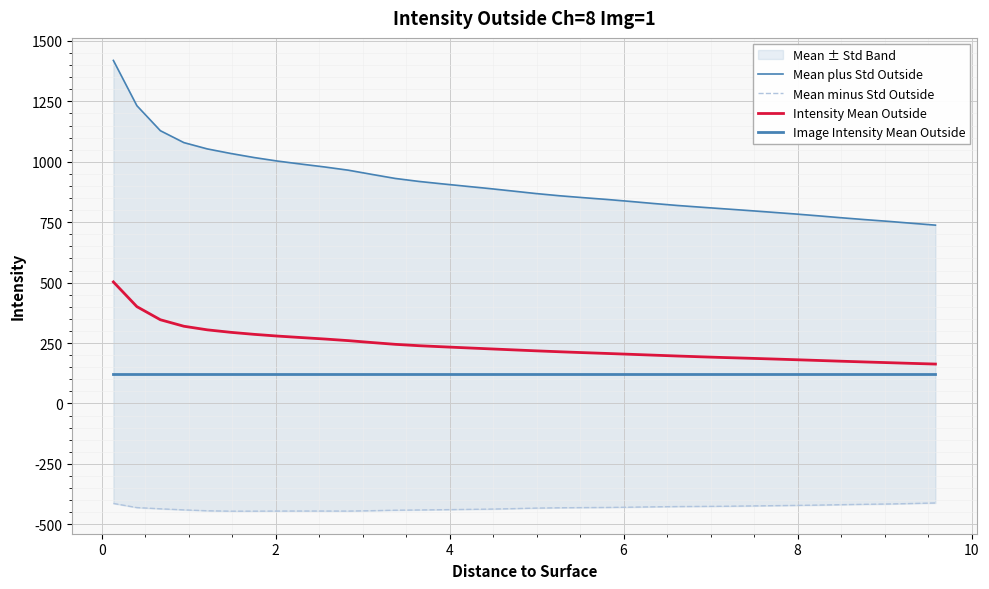

True or false: Intensity Mean Outside and Mean minus Std Outside cross at least once.

False